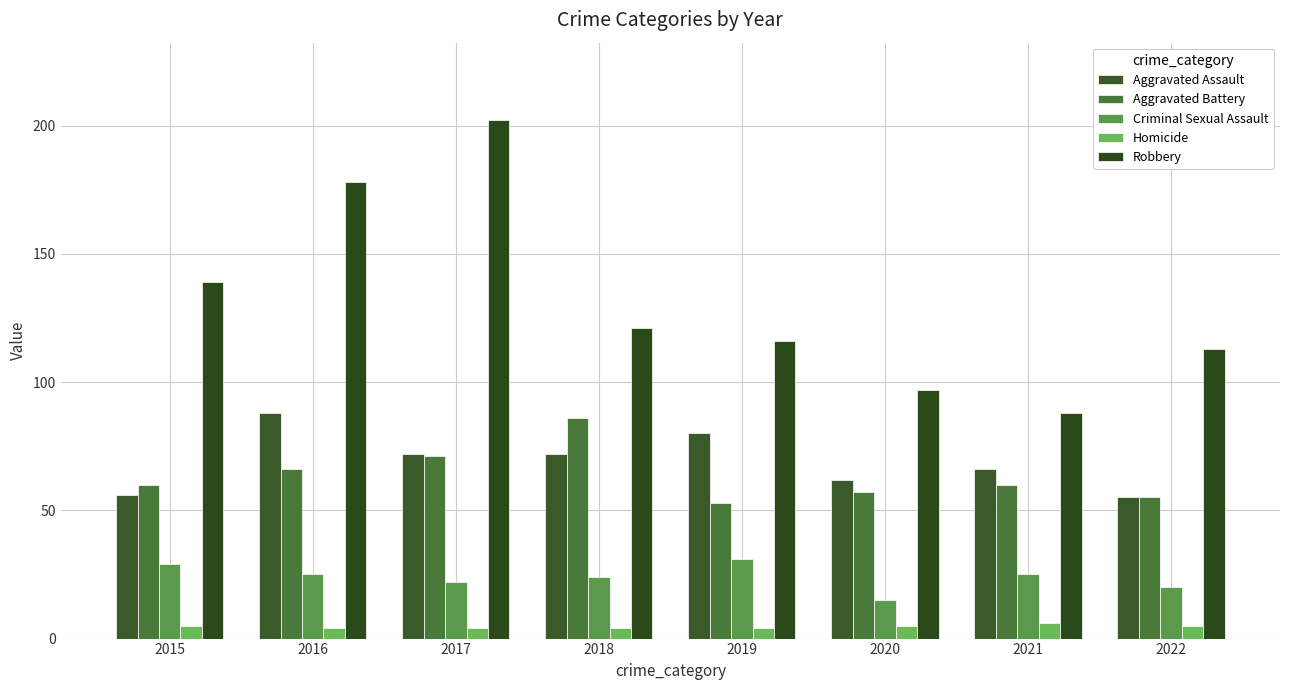

What is the spread (max minus min) of values at 2019?

112